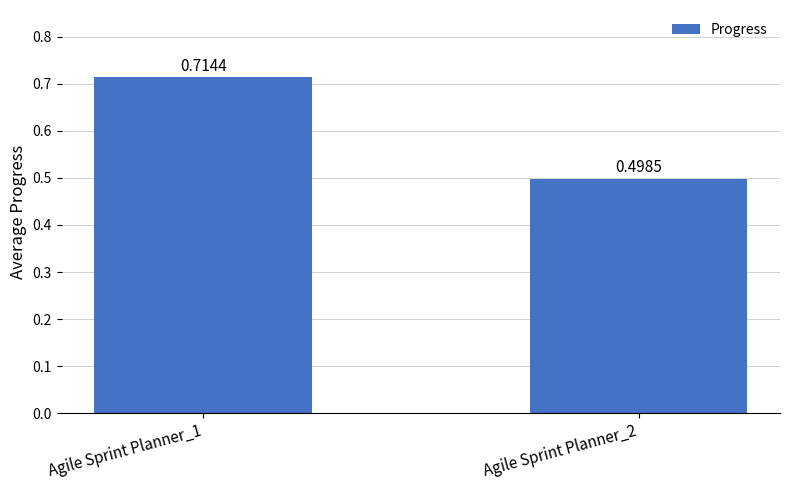

What is the sum of the values at Agile Sprint Planner_1 and Agile Sprint Planner_2?

1.2